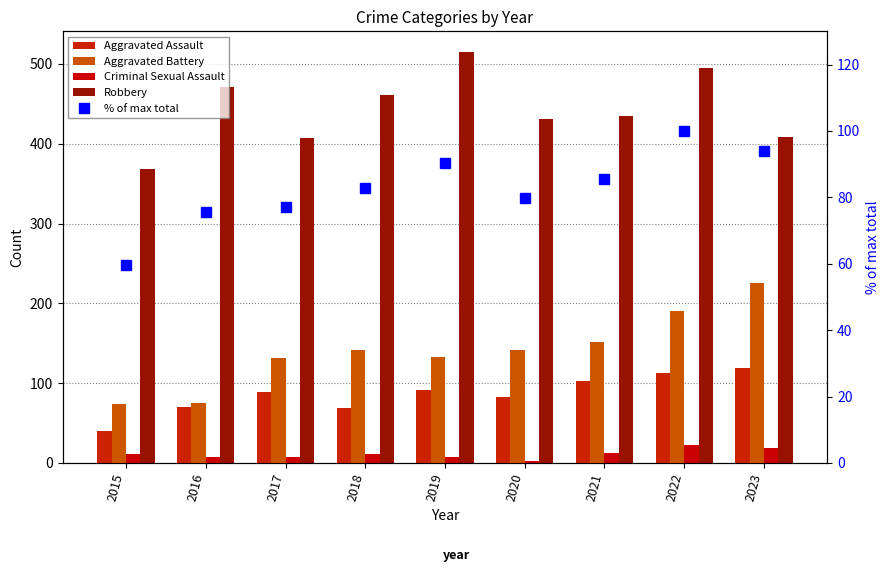

Is the value of Criminal Sexual Assault at 2022 greater than the value of Robbery at 2016?

No